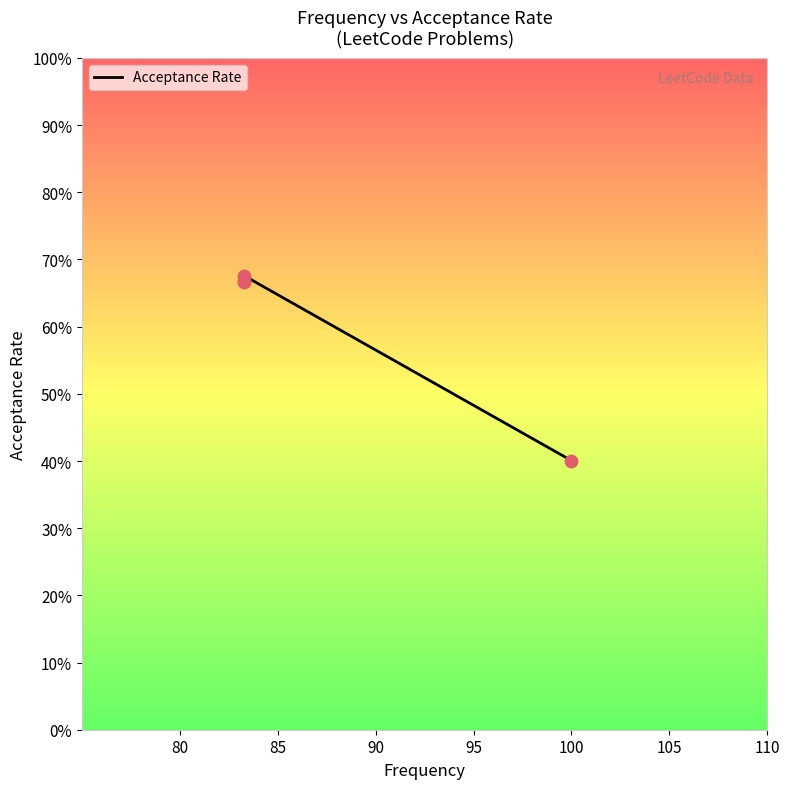

Which has a higher value, 80 or 85?

85